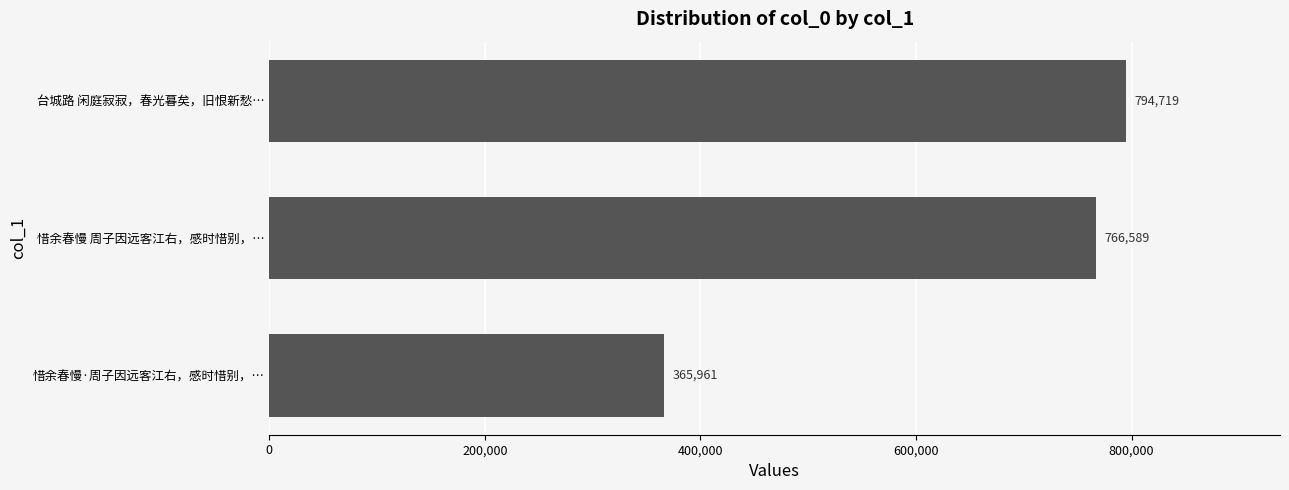

The value at 惜余春慢 周子因远客江右，感时惜别，… is 766589. True or false?

True